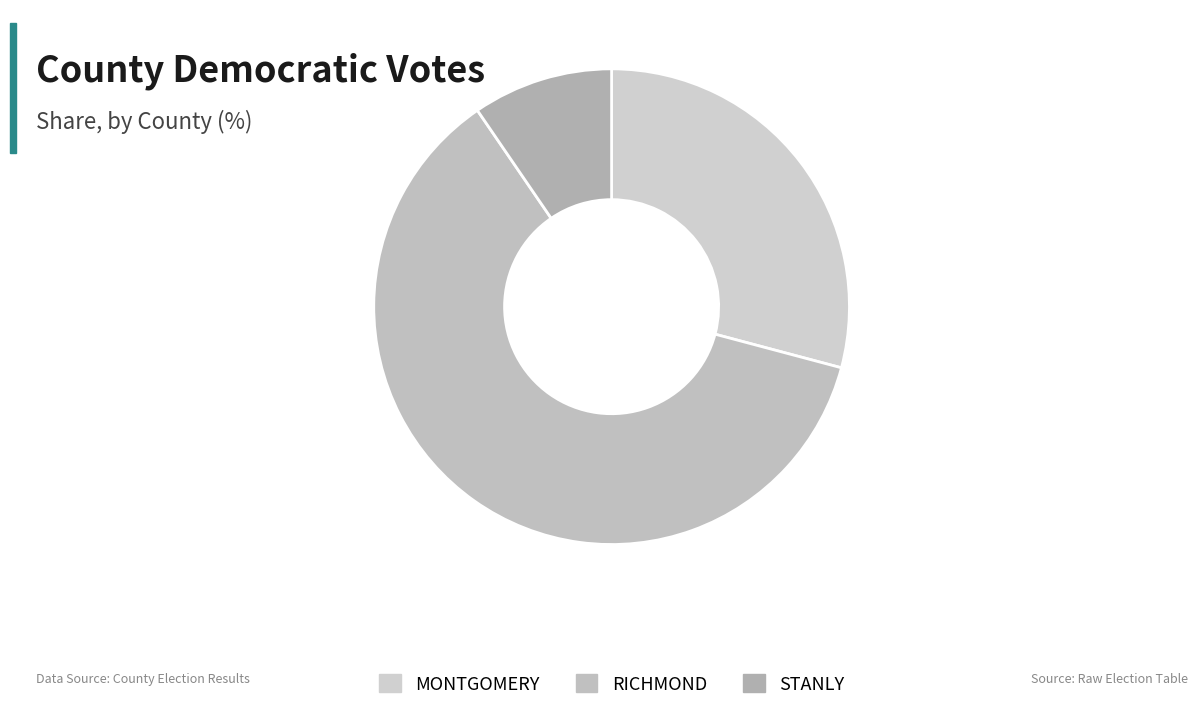

Between RICHMOND and STANLY, which is larger?

RICHMOND